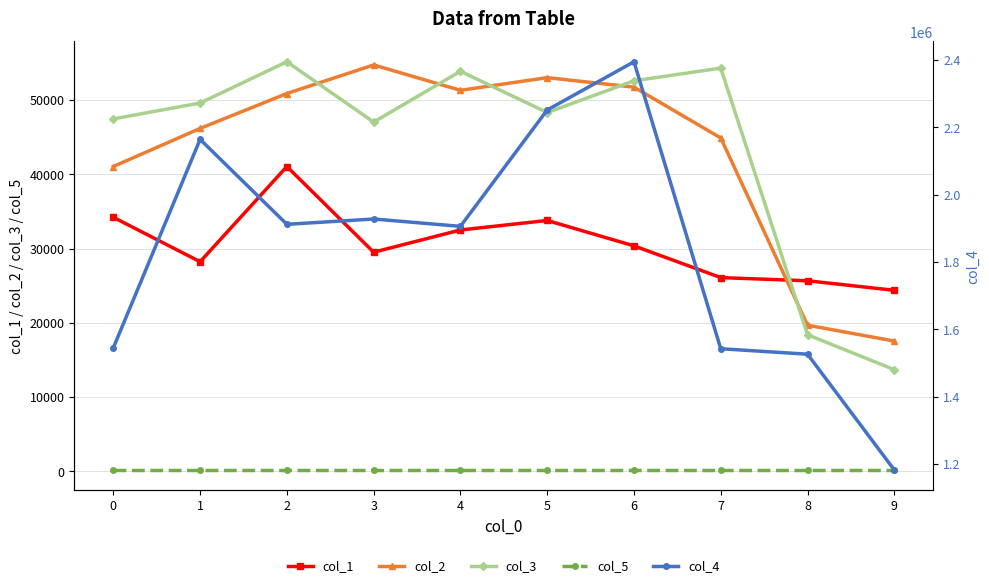

True or false: col_1 has a value of 14753 at 2.

False